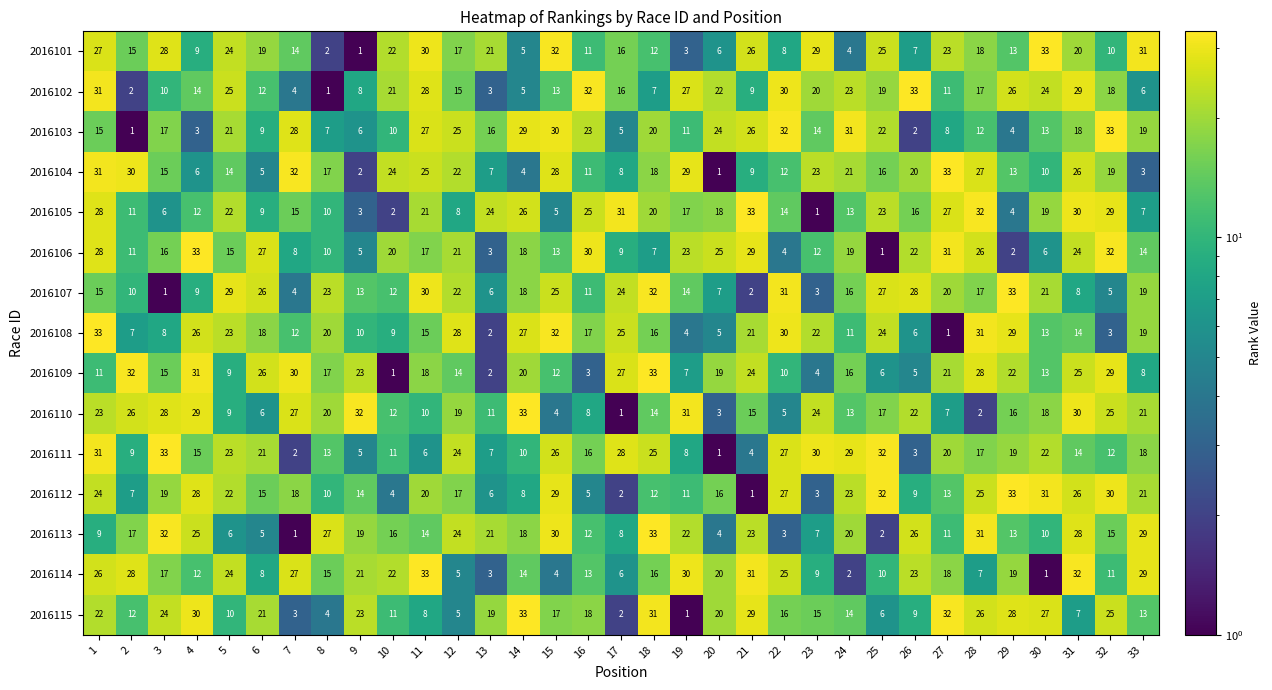

What is the spread (max minus min) of values at 8?

26